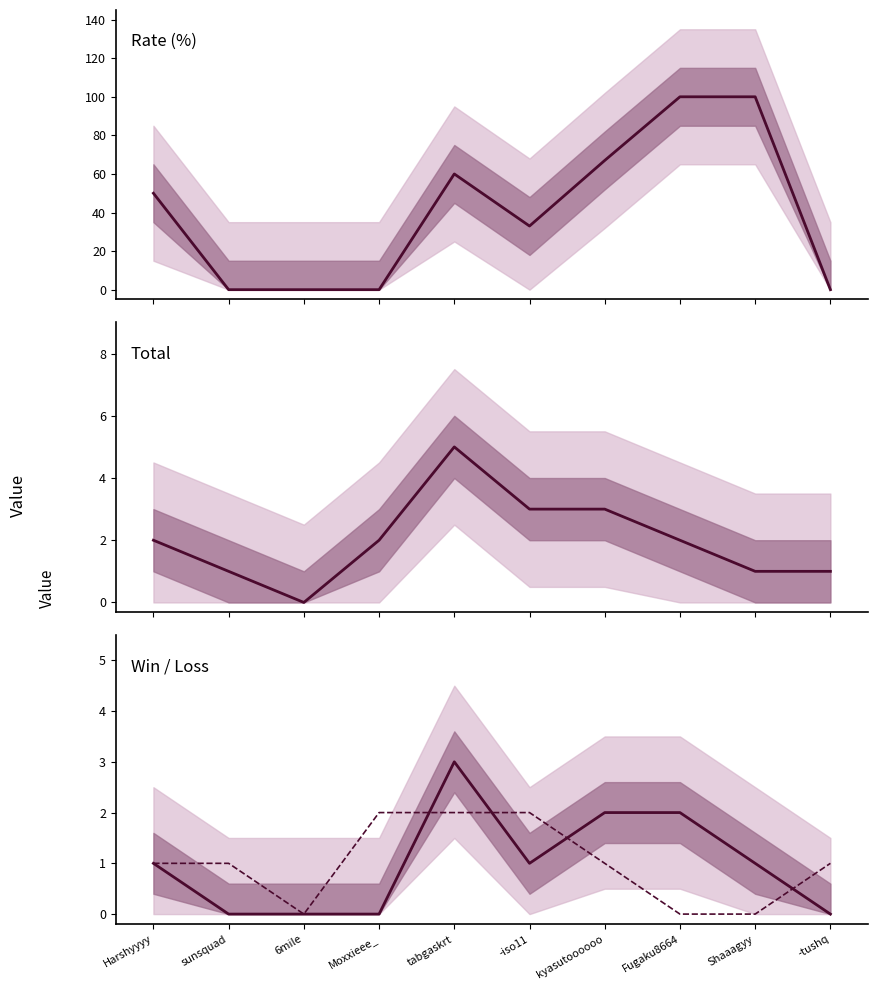

Is the value of Win at Moxxieee_ greater than the value of Rate at 6mile?

No